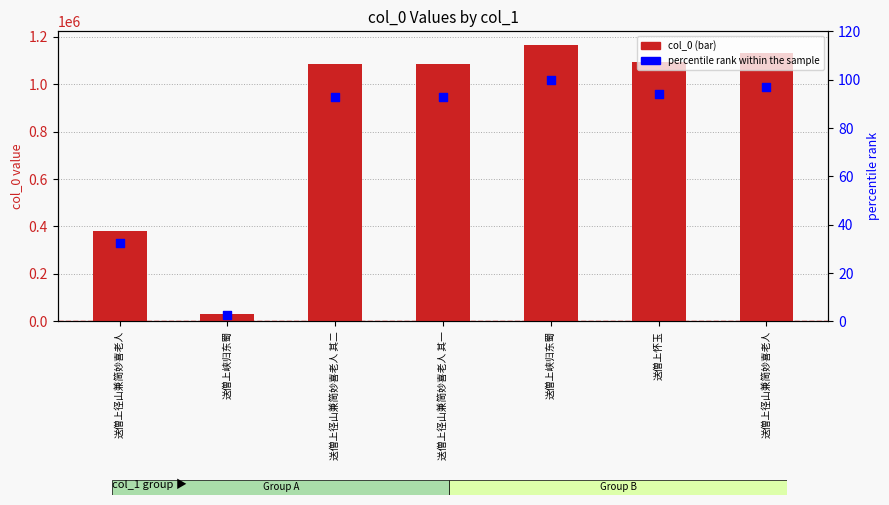

Is the value of percentile rank within the sample at 送僧上峡归东蜀 greater than the value of col_0 at 送僧上径山兼简妙喜老人?

No